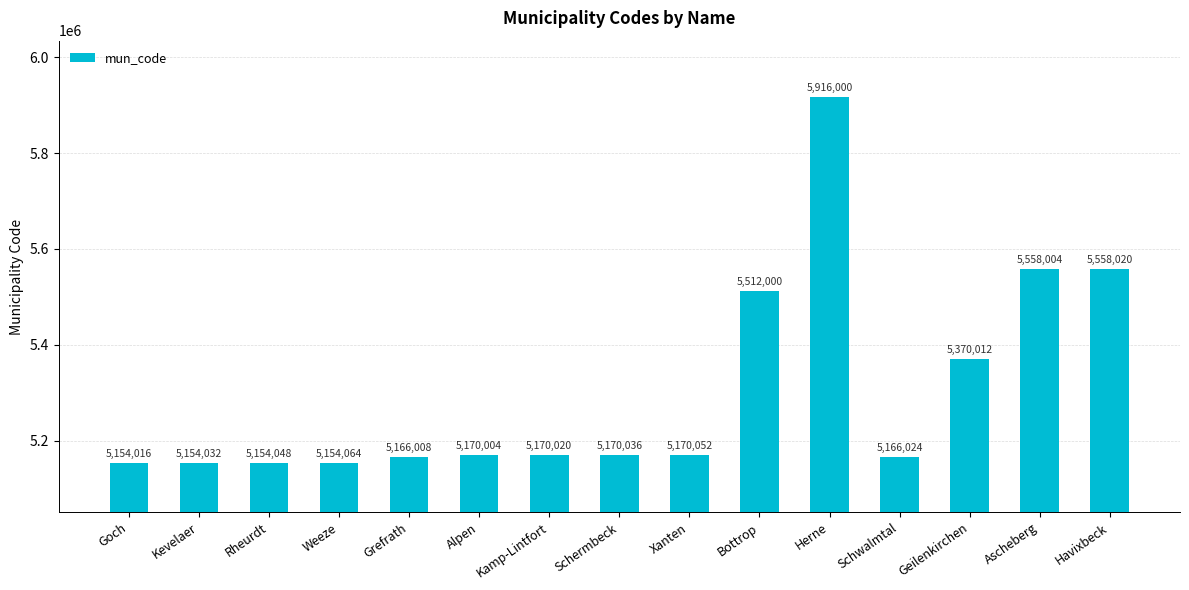

Is it true that the value at Herne is 5916000?

True